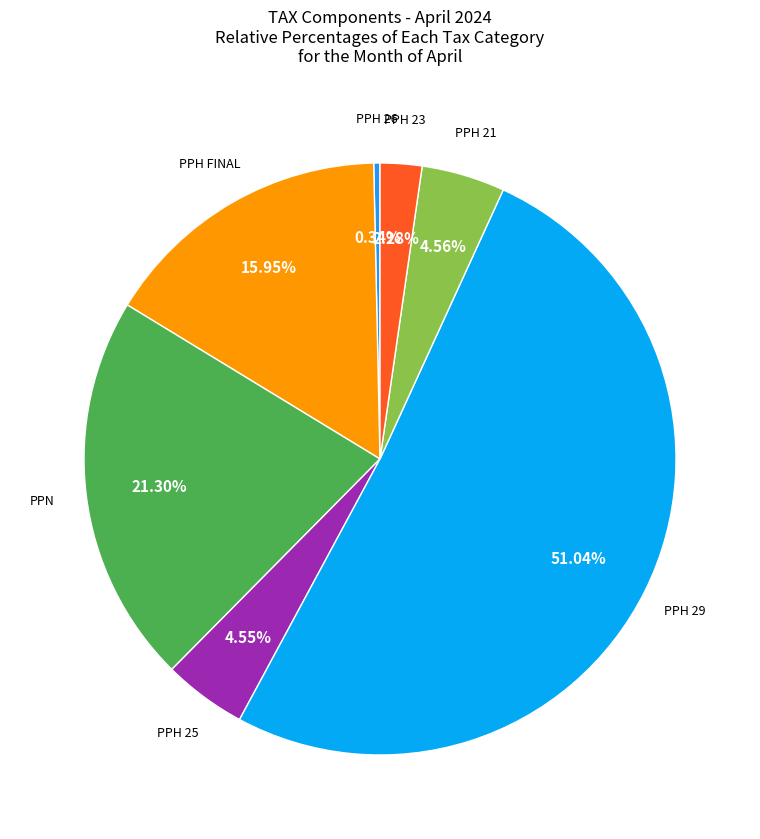

Count the number of slices in the pie.

7